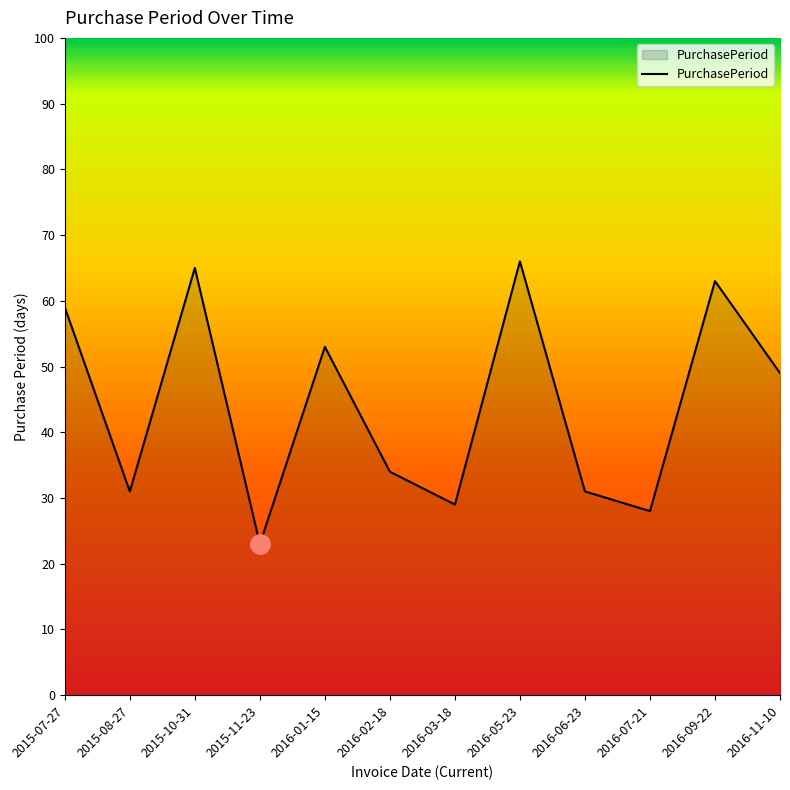

What position from the left is 2015-07-27?

1